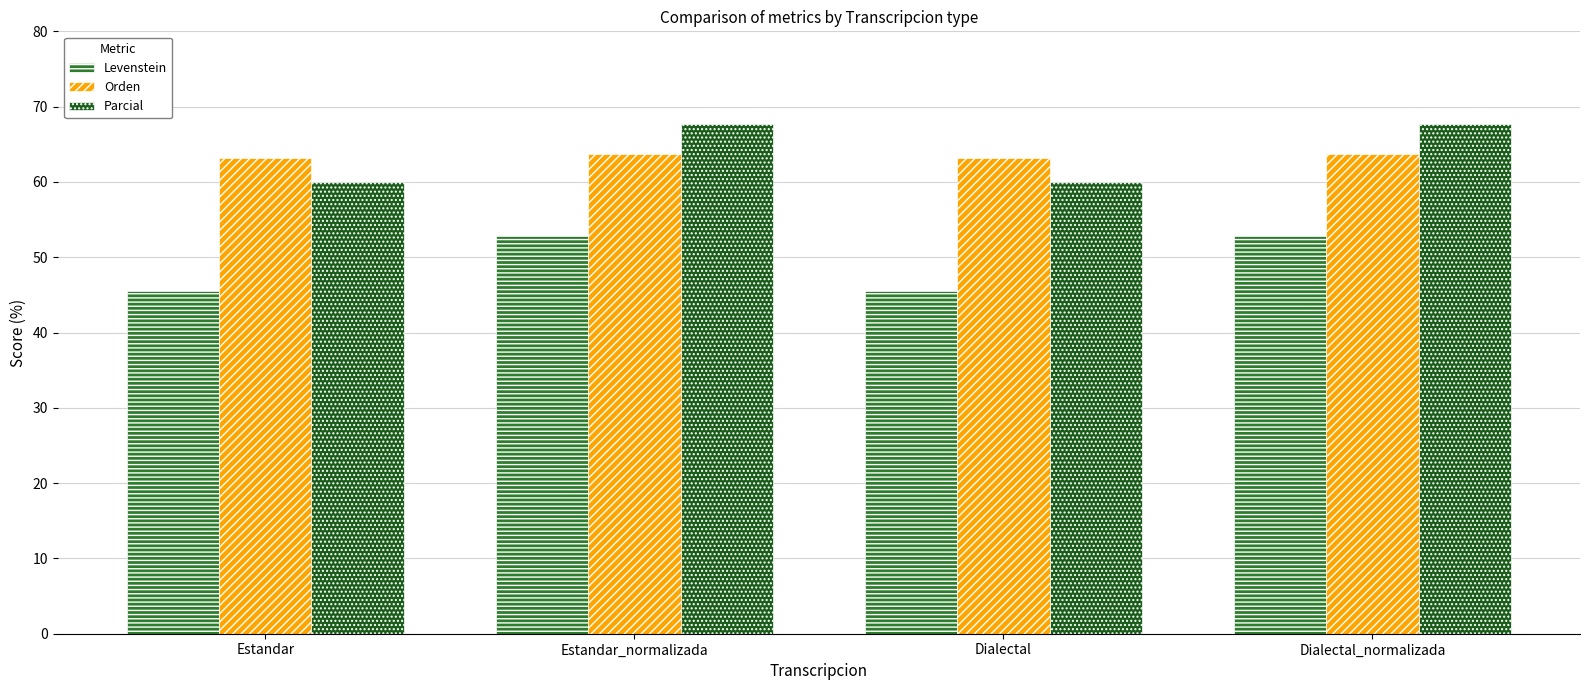

True or false: Parcial has a value of 67.7 at Estandar_normalizada.

True